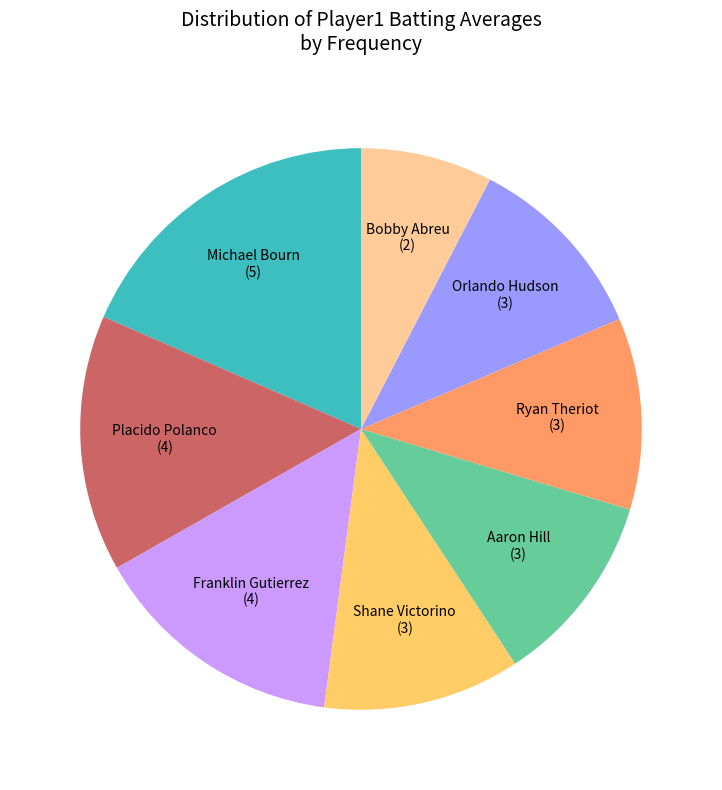

Does any single category account for the majority?

No